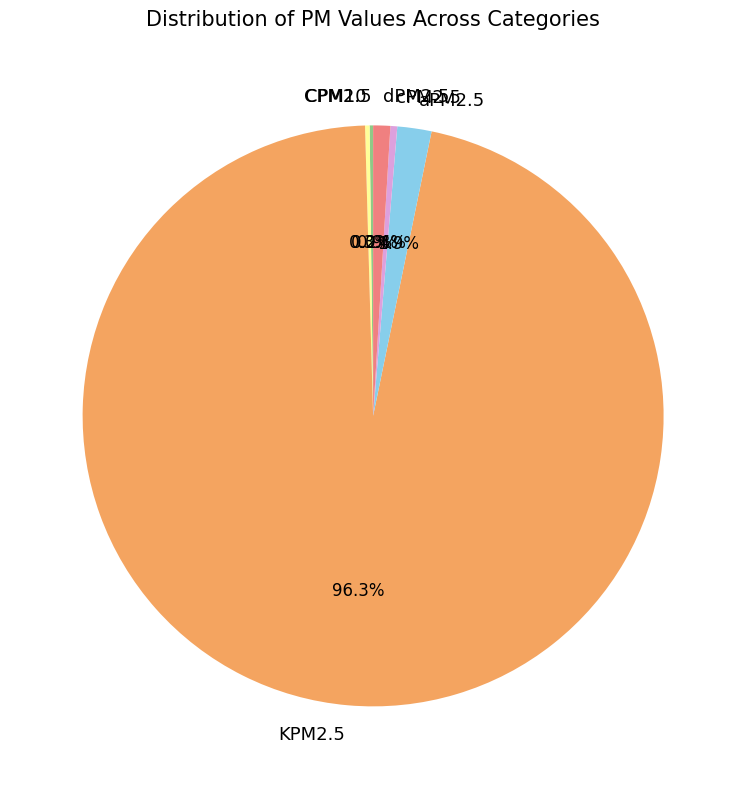

Does any single category account for the majority?

Yes